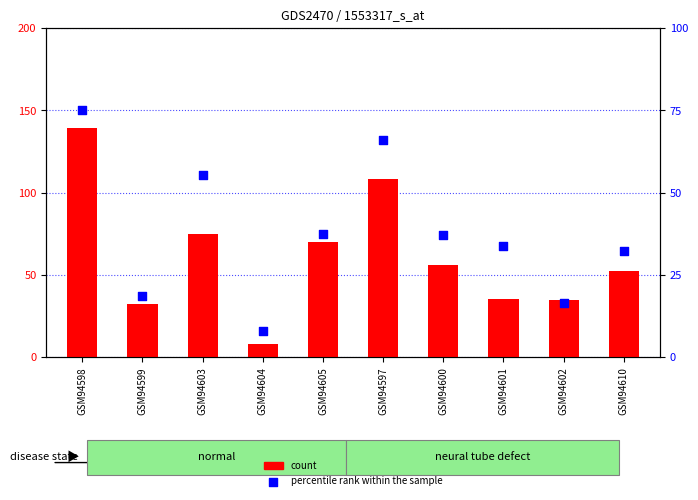

At which category is the sum across all series the highest?

GSM94598